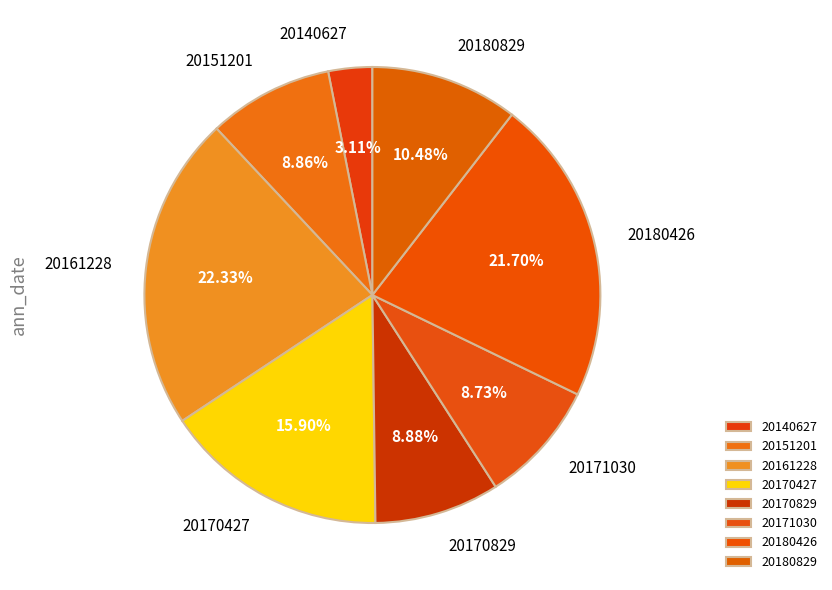

How much of the chart is everything except 20151201?

91.1%